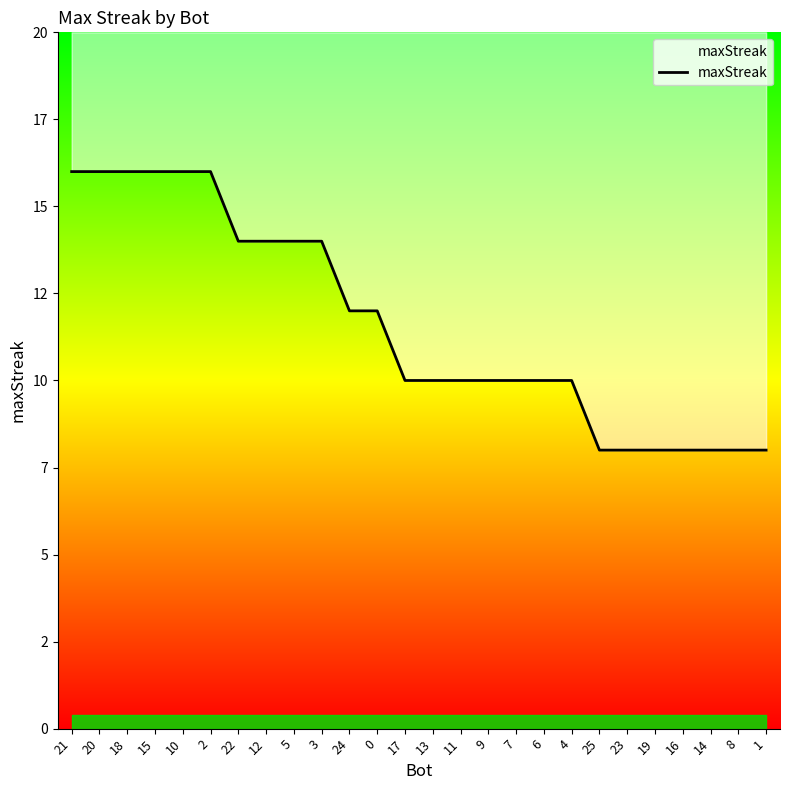

Reading right to left, extract all data points from this chart.

8	8	8	8	8	8	8	10	10	10	10	10	10	10	12	12	14	14	14	14	16	16	16	16	16	16